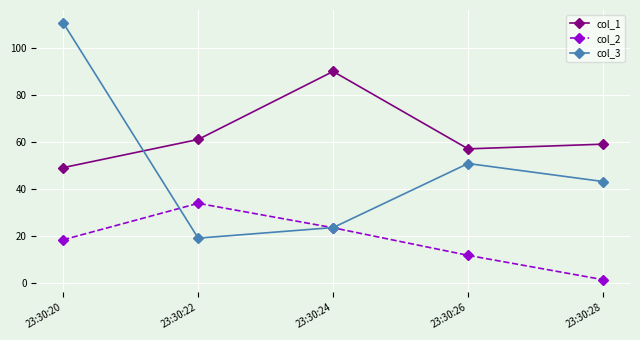

How many values in the col_2 series are below 18?

2